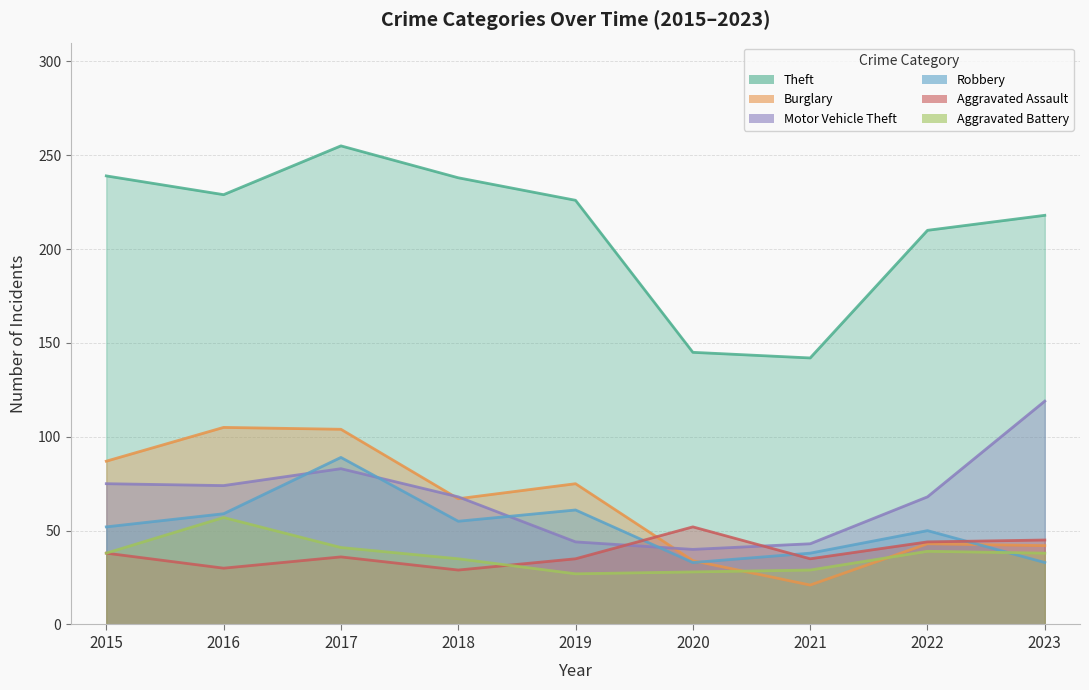

What is the value of the Burglary point at the 9th from the left?

42